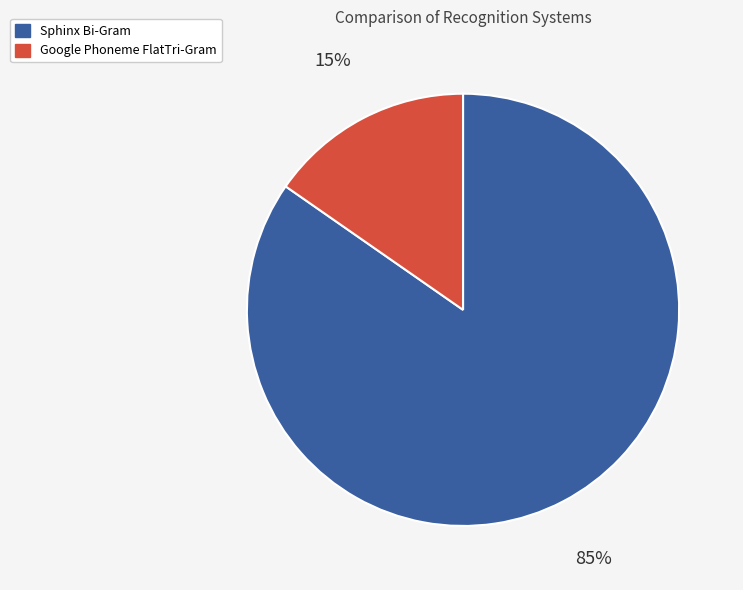

Is it true that Google Phoneme FlatTri-Gram is 15% of the pie?

True